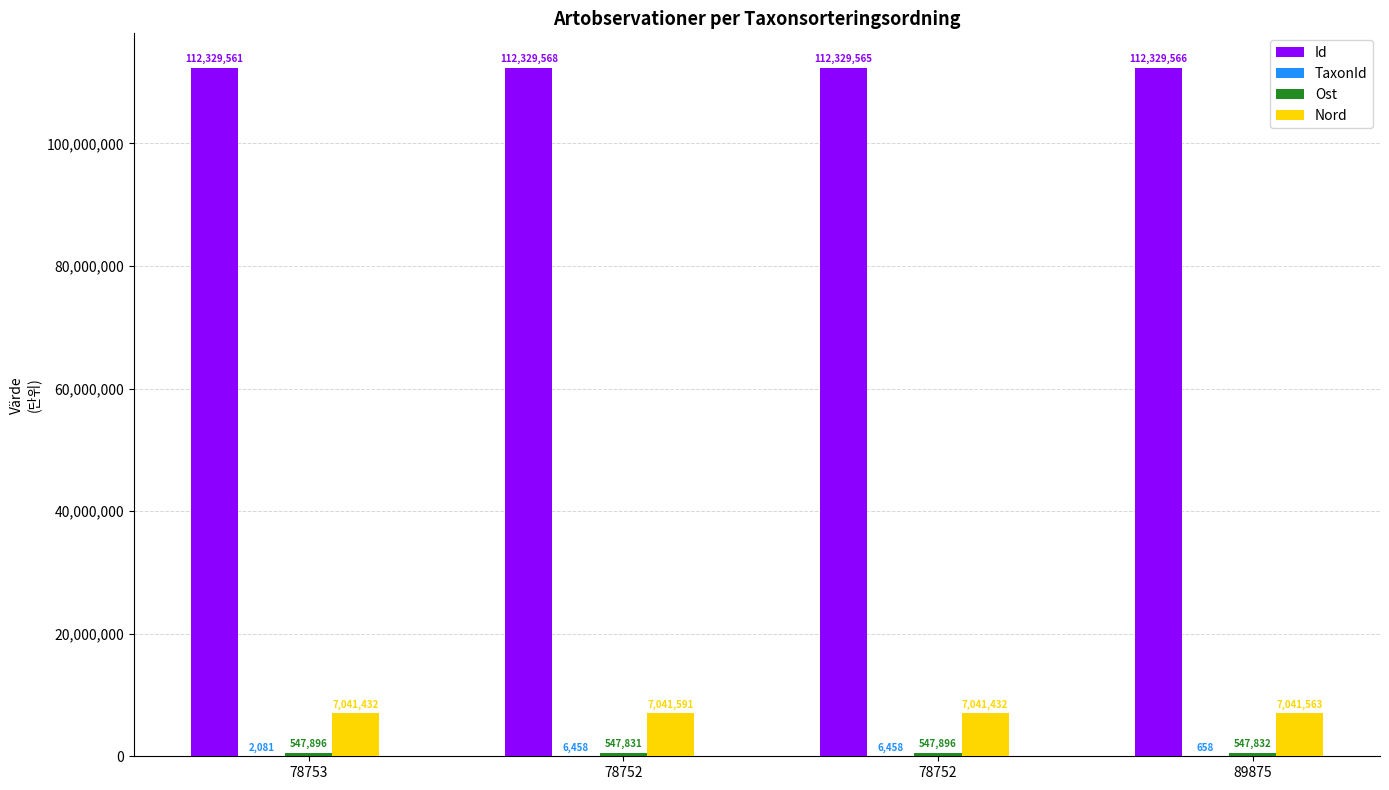

How many series are shown in this chart?

4